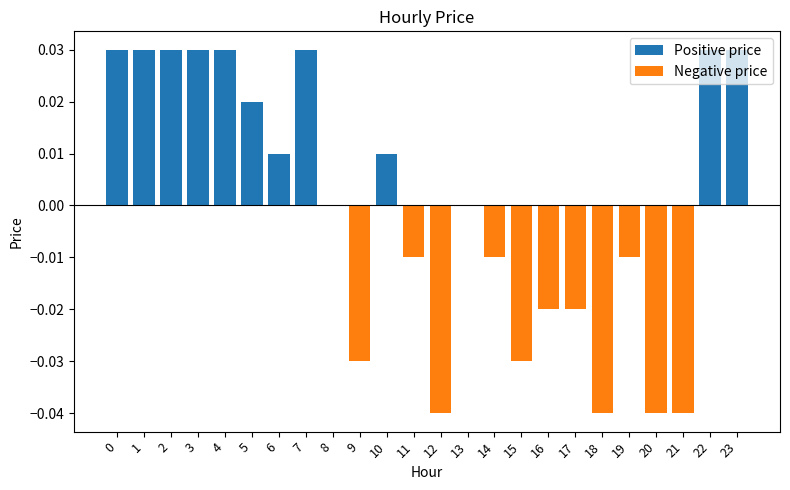

Which series has the largest range (max minus min)?

Negative price